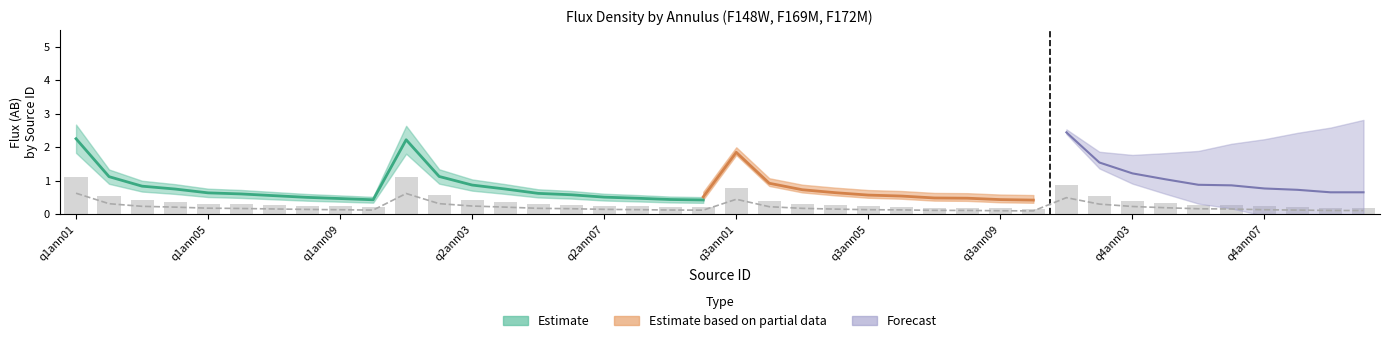

Reading left to right, extract all data points from this chart.

F148W_AB: 1.1	0.6	0.4	0.4	0.3	0.3	0.3	0.3	0.2	0.2	1.1	0.6	0.4	0.4	0.3	0.3	0.3	0.2	0.2	0.2	0.8	0.4	0.3	0.3	0.2	0.2	0.2	0.2	0.2	0.2	0.9	0.5	0.4	0.3	0.3	0.3	0.2	0.2	0.2	0.2
F148W_err: 0.6	0.3	0.2	0.2	0.2	0.2	0.2	0.1	0.1	0.1	0.6	0.3	0.3	0.2	0.2	0.2	0.2	0.1	0.1	0.1	0.5	0.2	0.2	0.2	0.1	0.1	0.1	0.1	0.1	0.1	0.5	0.3	0.2	0.2	0.2	0.2	0.1	0.1	0.1	0.1